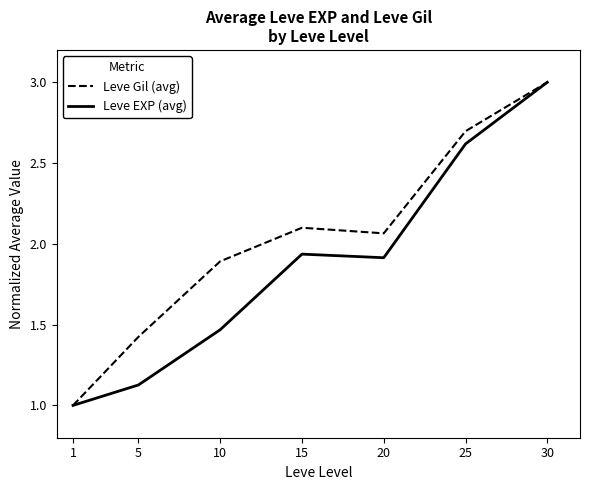

At which label does Leve EXP (avg) reach its minimum?

1